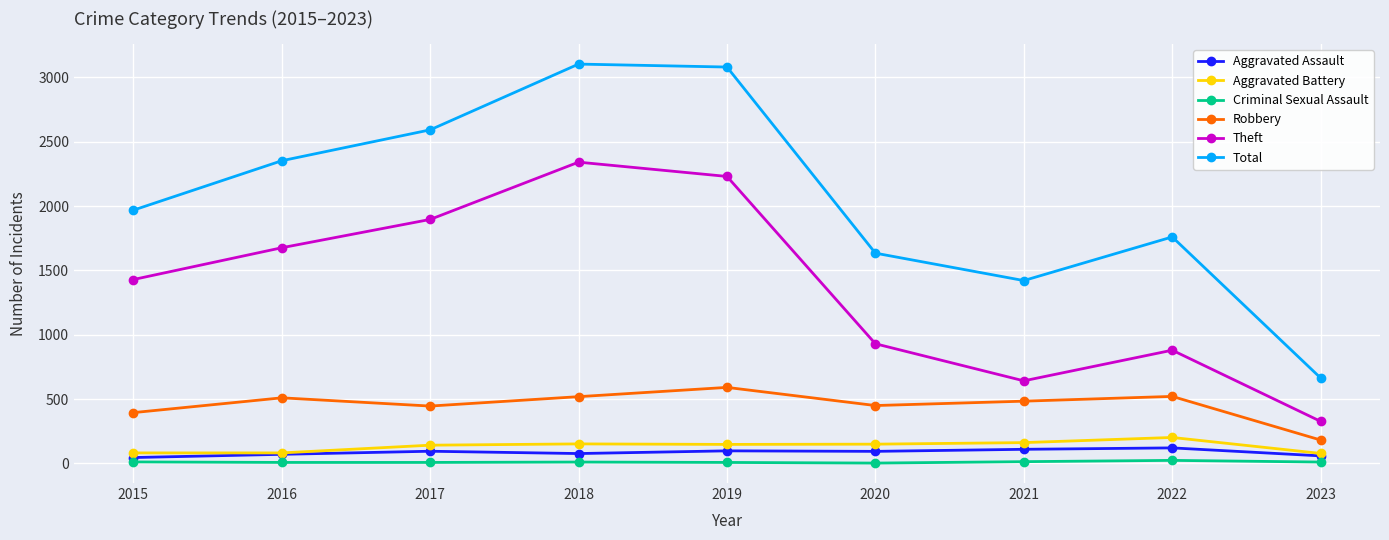

What is the difference between the maximum and second lowest values in the Aggravated Assault series?

62